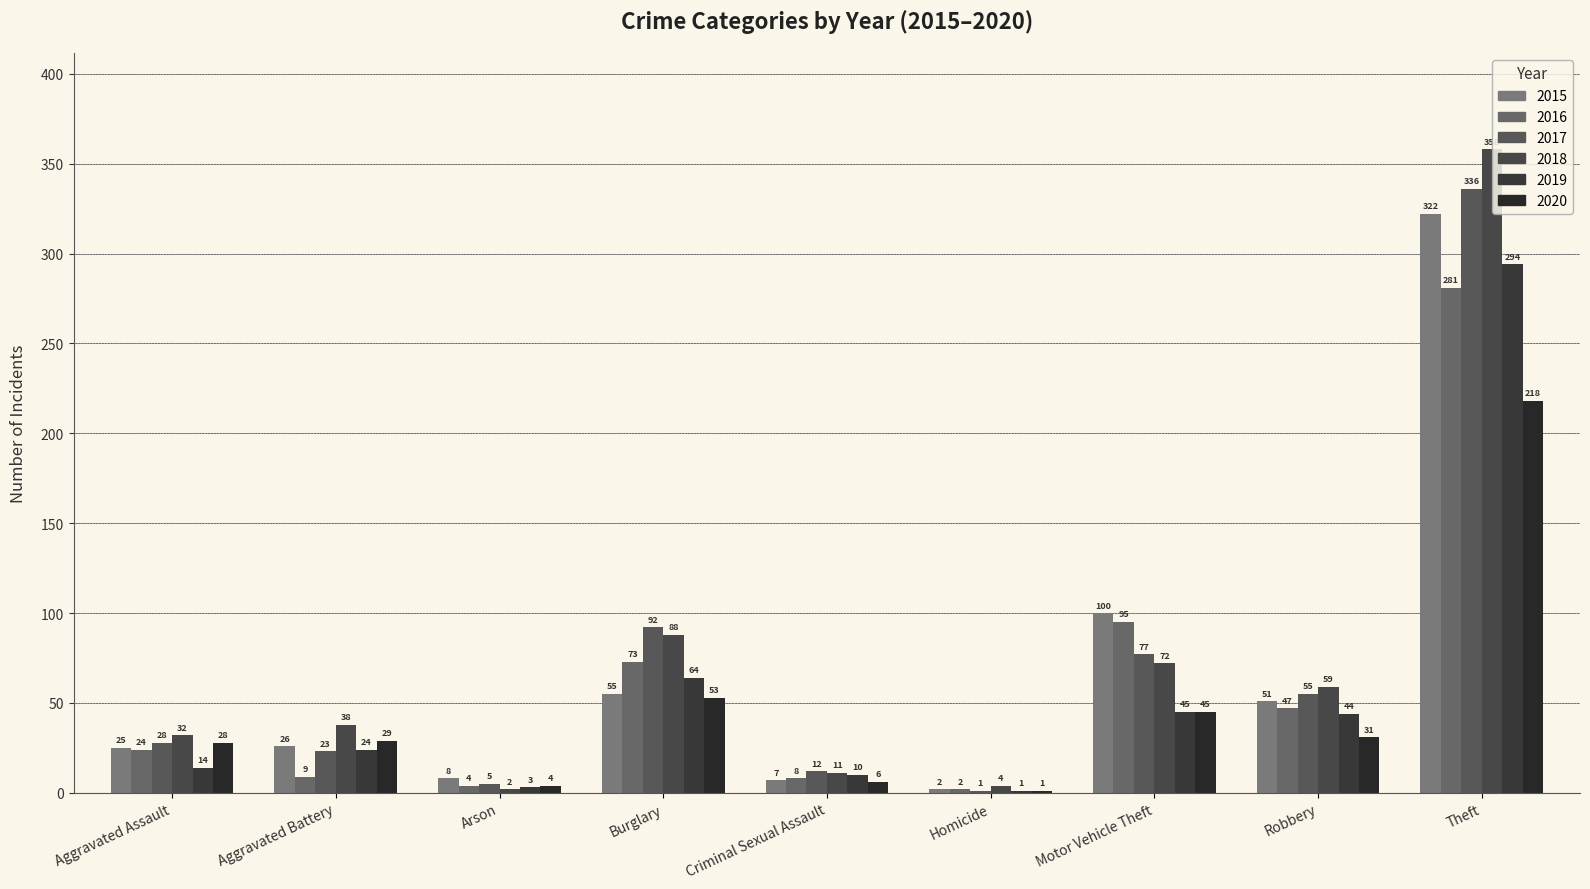

At which label does 2015 reach its peak?

Theft